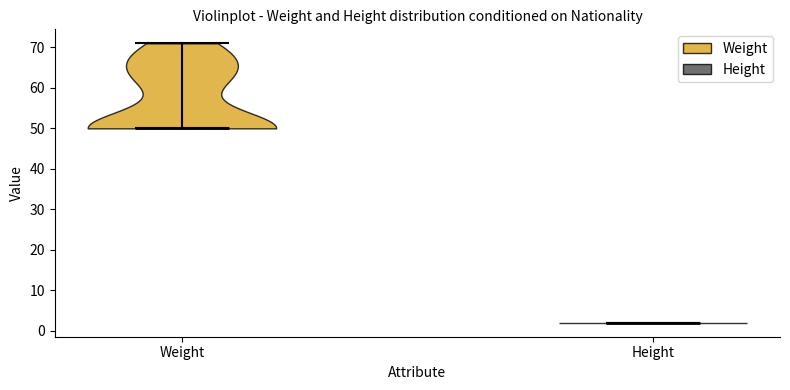

Which violin has the highest median line?

Weight